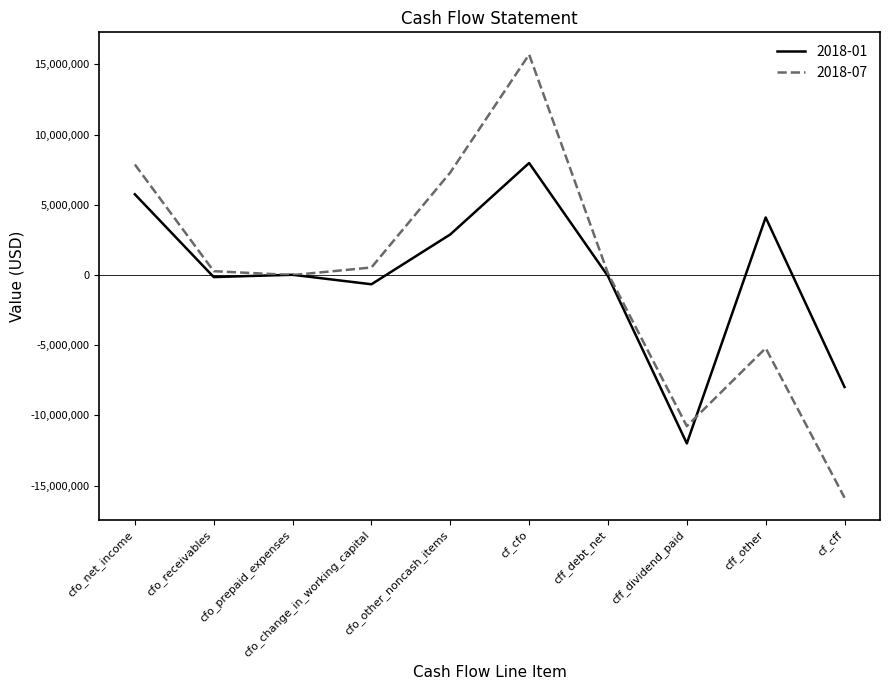

Which label corresponds to the smallest value in the chart?

cf_cff